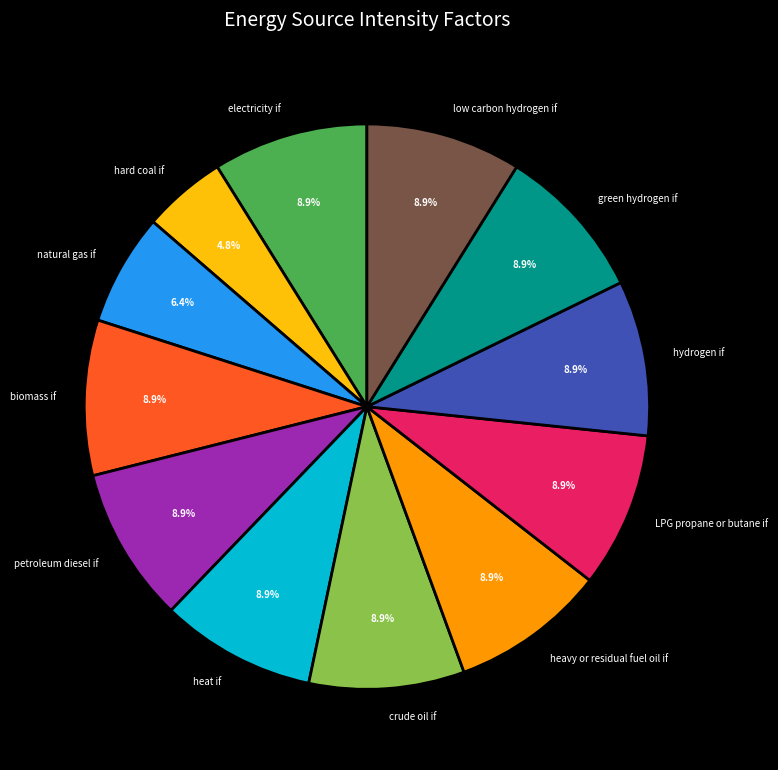

Do low carbon hydrogen if and hydrogen if together represent more than half of the pie?

No